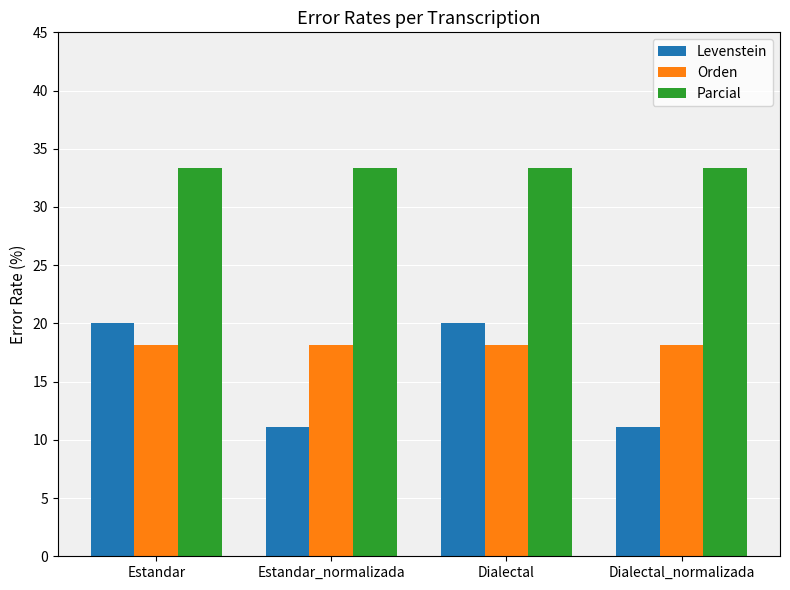

Which series has the largest range (max minus min)?

Levenstein